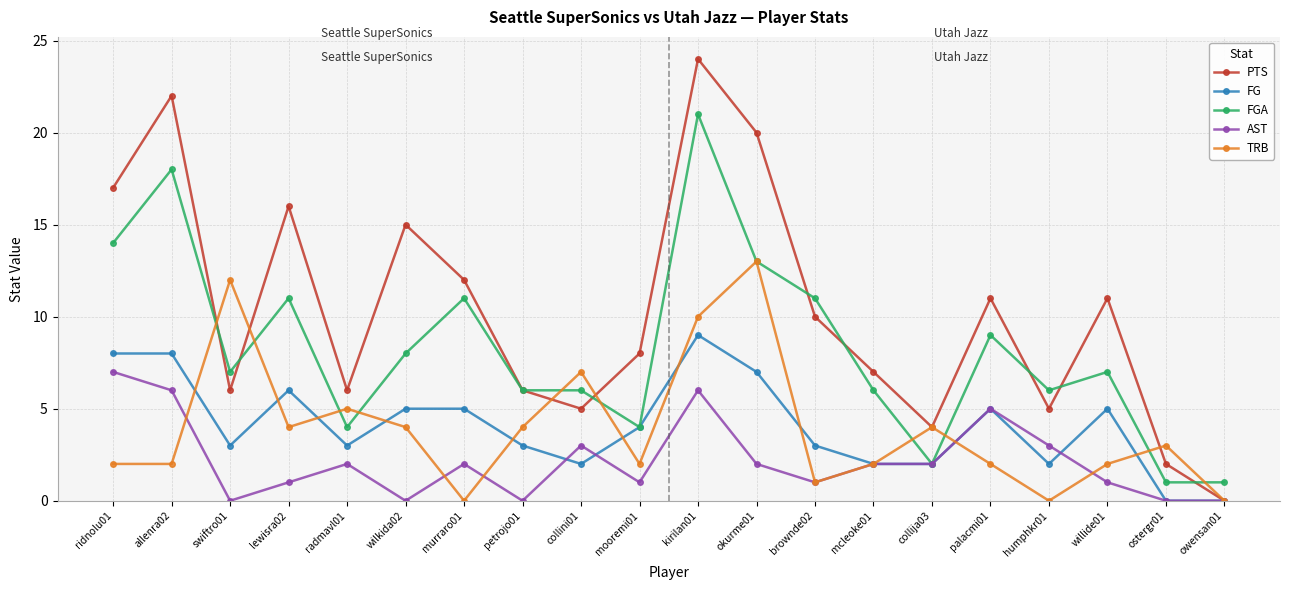

Reading left to right, transcribe all the data shown in this chart.

PTS: ridnolu01=17	allenra02=22	swiftro01=6	lewisra02=16	radmavl01=6	wilkida02=15	murraro01=12	petrojo01=6	collini01=5	mooremi01=8	kirilan01=24	okurme01=20	brownde02=10	mcleoke01=7	collija03=4	palacmi01=11	humphkr01=5	willide01=11	ostergr01=2	owensan01=0
FG: ridnolu01=8	allenra02=8	swiftro01=3	lewisra02=6	radmavl01=3	wilkida02=5	murraro01=5	petrojo01=3	collini01=2	mooremi01=4	kirilan01=9	okurme01=7	brownde02=3	mcleoke01=2	collija03=2	palacmi01=5	humphkr01=2	willide01=5	ostergr01=0	owensan01=0
FGA: ridnolu01=14	allenra02=18	swiftro01=7	lewisra02=11	radmavl01=4	wilkida02=8	murraro01=11	petrojo01=6	collini01=6	mooremi01=4	kirilan01=21	okurme01=13	brownde02=11	mcleoke01=6	collija03=2	palacmi01=9	humphkr01=6	willide01=7	ostergr01=1	owensan01=1
AST: ridnolu01=7	allenra02=6	swiftro01=0	lewisra02=1	radmavl01=2	wilkida02=0	murraro01=2	petrojo01=0	collini01=3	mooremi01=1	kirilan01=6	okurme01=2	brownde02=1	mcleoke01=2	collija03=2	palacmi01=5	humphkr01=3	willide01=1	ostergr01=0	owensan01=0
TRB: ridnolu01=2	allenra02=2	swiftro01=12	lewisra02=4	radmavl01=5	wilkida02=4	murraro01=0	petrojo01=4	collini01=7	mooremi01=2	kirilan01=10	okurme01=13	brownde02=1	mcleoke01=2	collija03=4	palacmi01=2	humphkr01=0	willide01=2	ostergr01=3	owensan01=0